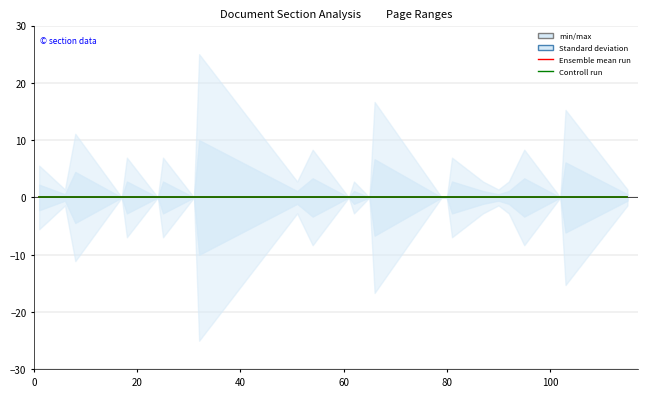

Does the chart have visible grid lines?

Yes